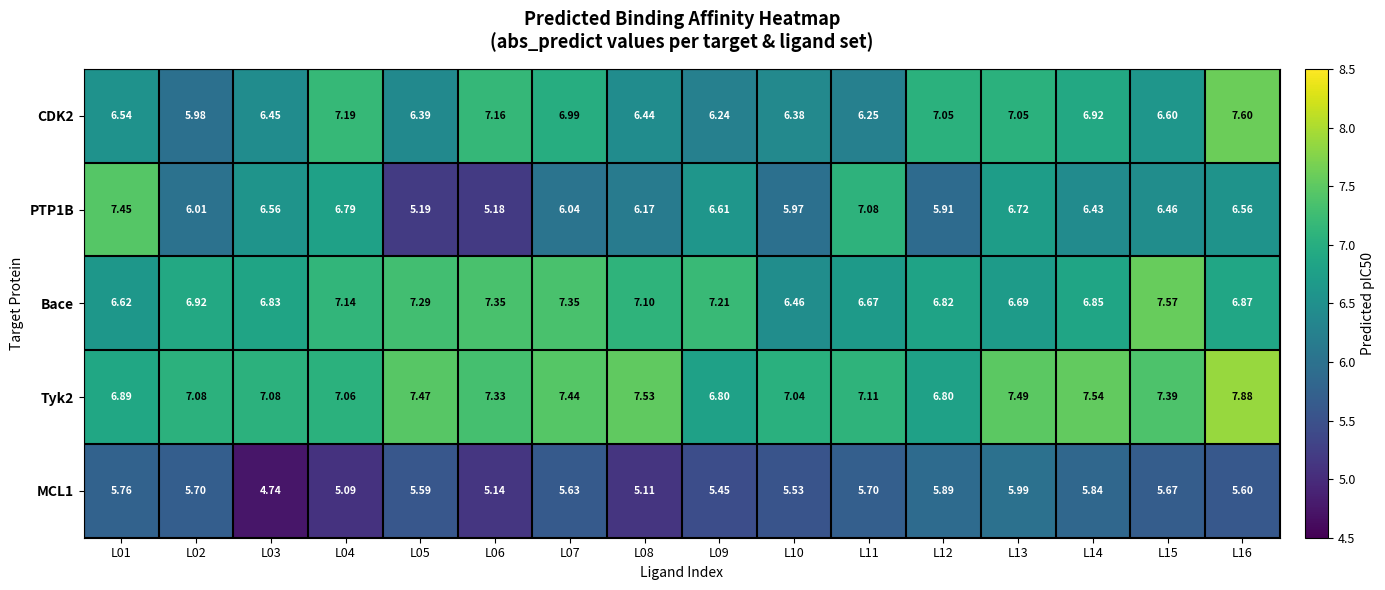

Which series has the widest spread of values?

PTP1B